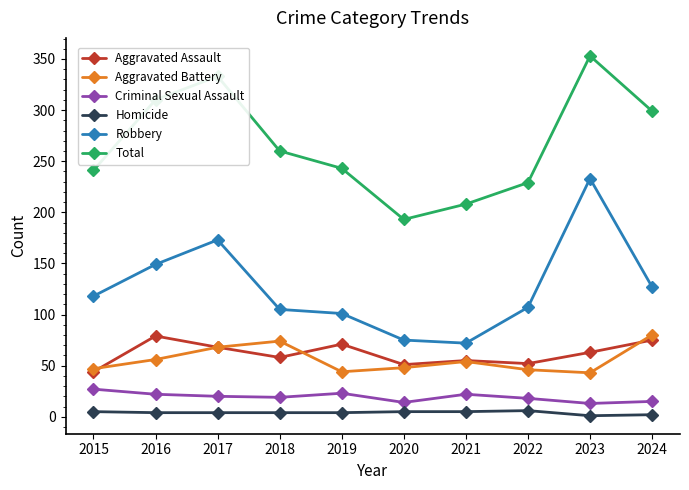

Count the Homicide values in the range 4 to 5.

7